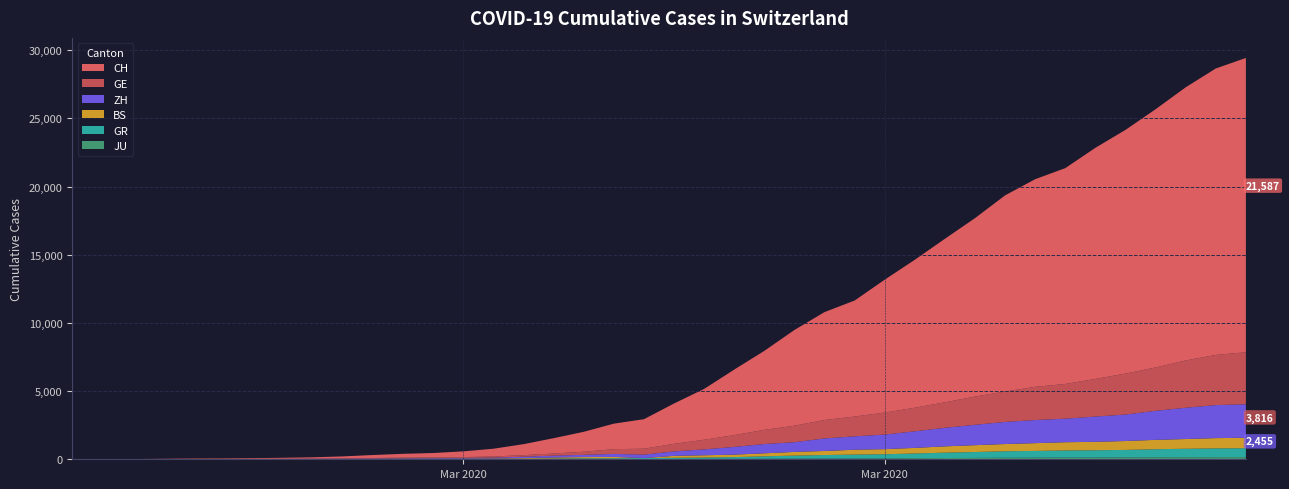

Reading left to right, what are all the values shown in this chart?

JU: 0	0	1	1	1	1	1	2	2	4	4	5	5	7	7	7	12	17	18	19	25	29	32	36	44	54	61	69	82	92	100	114	119	127	128	140	145	149	149	154
GR: 0	2	2	6	6	6	9	9	12	14	16	17	18	18	22	31	43	53	56	71	84	101	128	182	226	258	284	300	343	393	433	474	495	519	535	547	592	622	649	657
BS: 0	0	1	1	1	1	1	3	3	8	15	21	24	28	33	49	73	92	100	0	143	164	181	220	270	297	356	374	410	462	501	530	569	605	617	653	687	714	754	767
ZH: 0	0	2	2	6	7	10	13	15	23	29	34	40	49	62	101	140	163	218	250	326	429	568	679	711	922	981	1070	1216	1362	1494	1621	1695	1727	1853	1941	2130	2294	2422	2455
GE: 0	1	1	5	9	10	11	14	16	20	30	43	45	60	80	114	155	227	351	435	556	710	863	1041	1212	1350	1453	1611	1729	1870	2073	2231	2436	2547	2761	3003	3180	3469	3678	3816
CH: 0	4	8	20	30	36	50	69	97	142	219	280	327	419	570	807	1125	1463	1870	2165	2959	3727	4807	5794	7022	7915	8509	9749	10853	11994	13085	14388	15229	15831	16951	17876	18940	20034	21011	21587